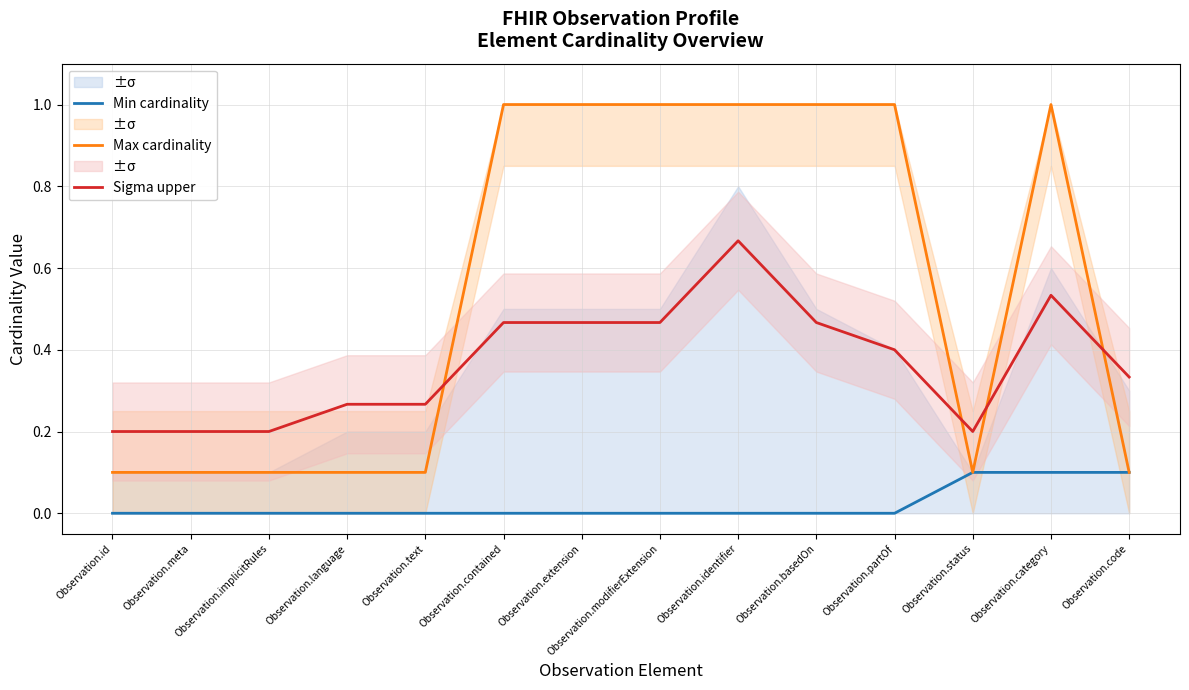

At which category does Max cardinality reach its first local valley?

Observation.status